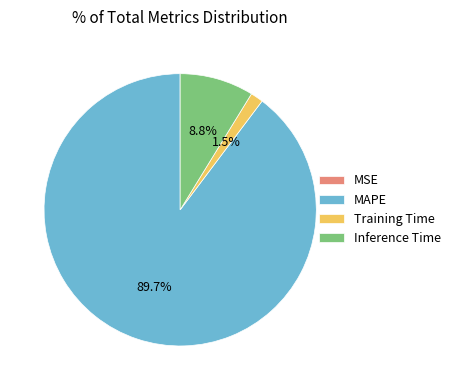

Is there any slice that represents more than half of the pie?

Yes